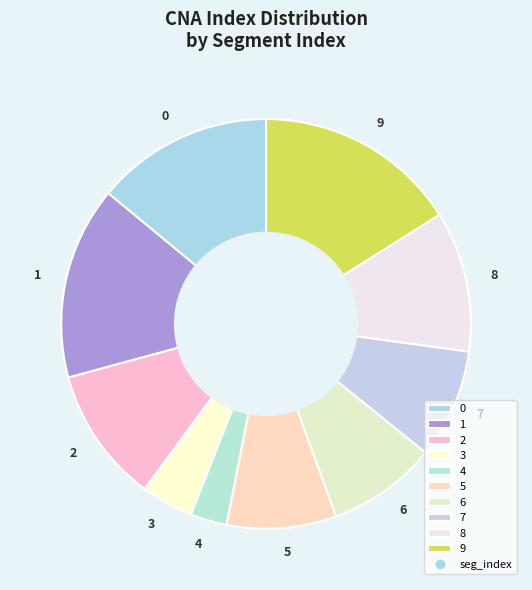

Between 9 and 1, which is larger?

9